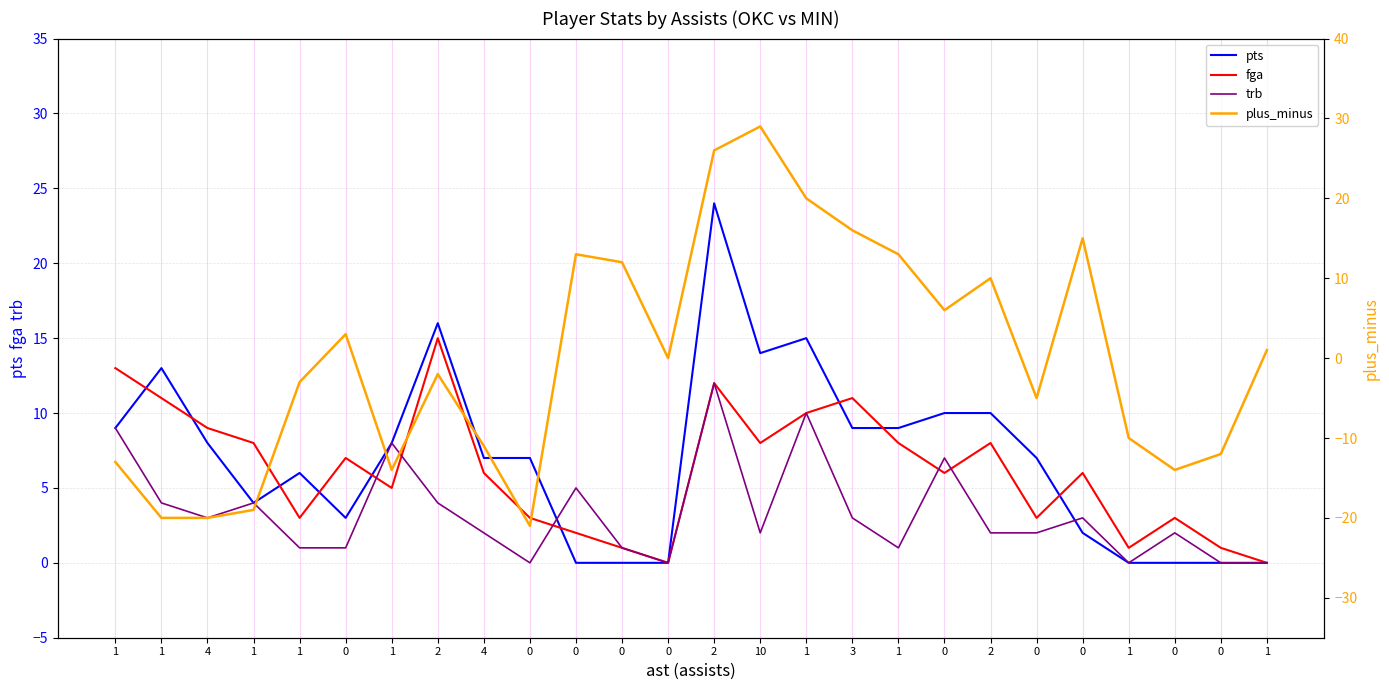

What is the greatest value displayed?

29